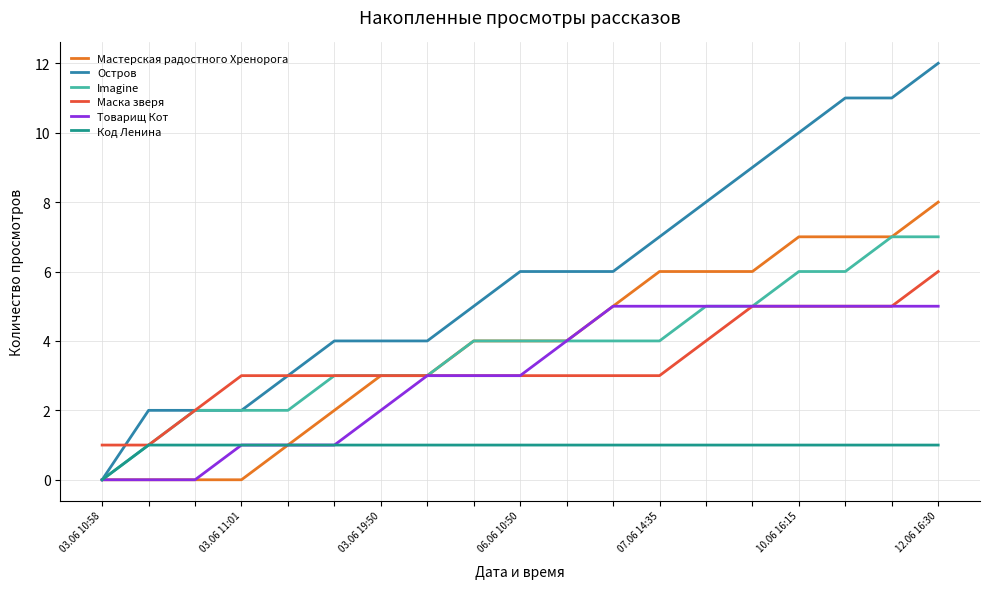

What is the average value of the Код Ленина series?

1